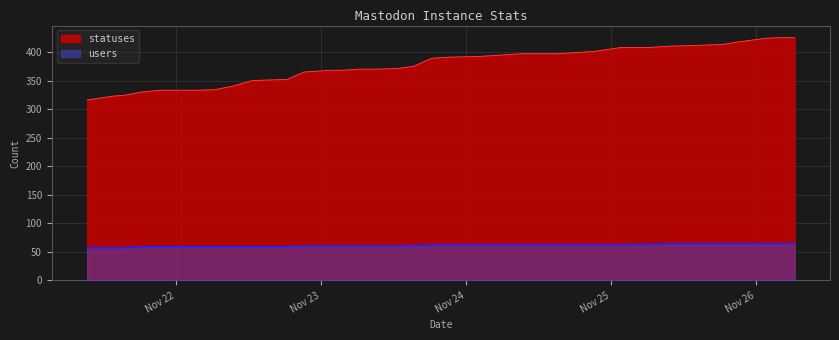

How many lines are shown in the chart?

2